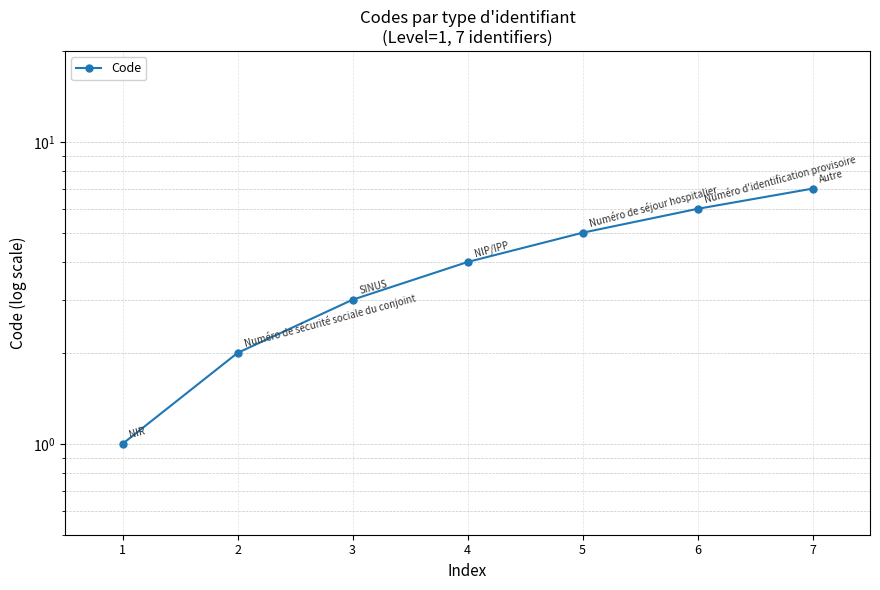

What is the difference between the values at 5 and 4?

1